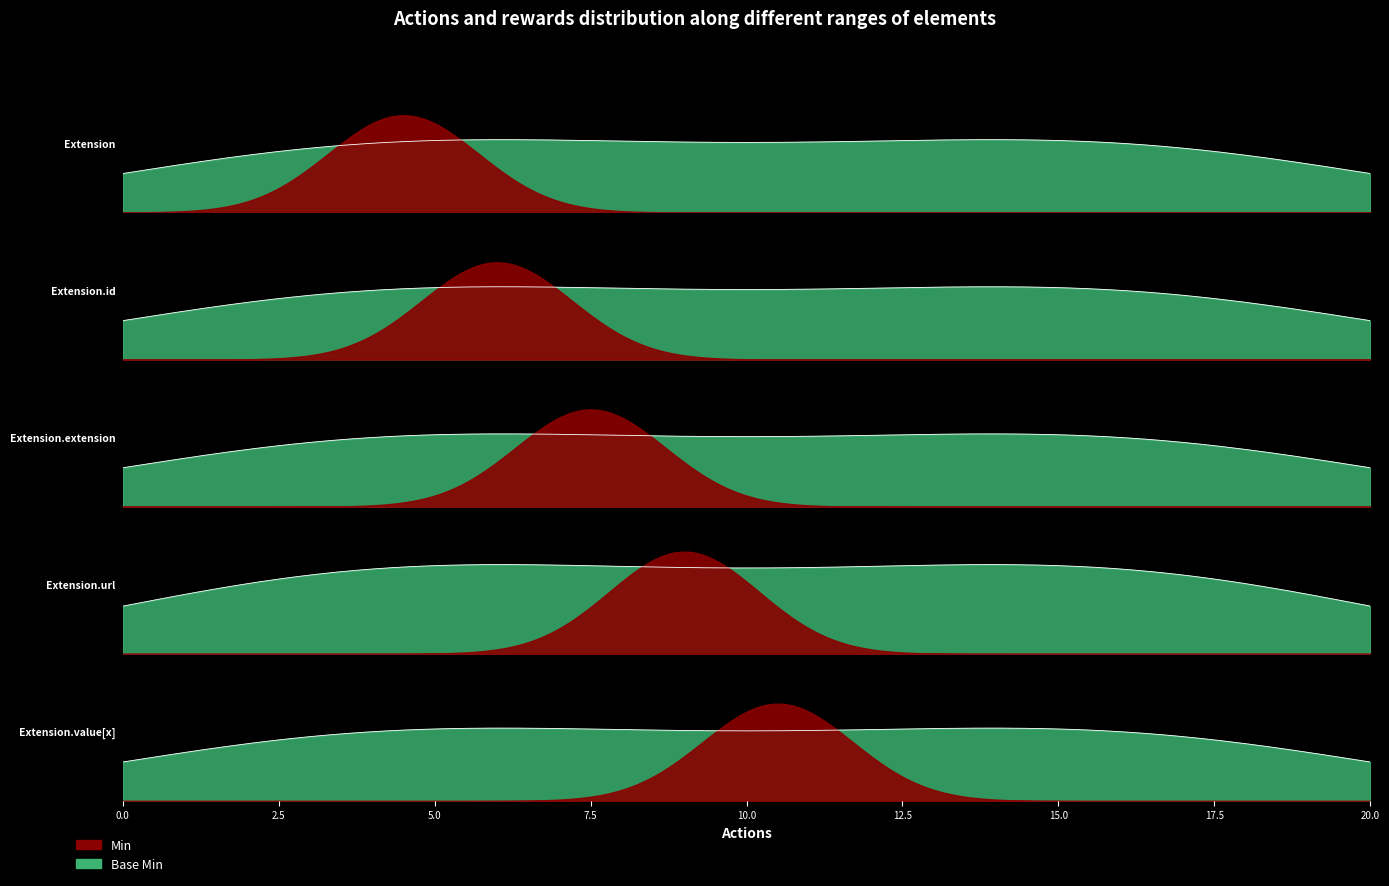

True or false: Min and Base Min cross at least once.

False